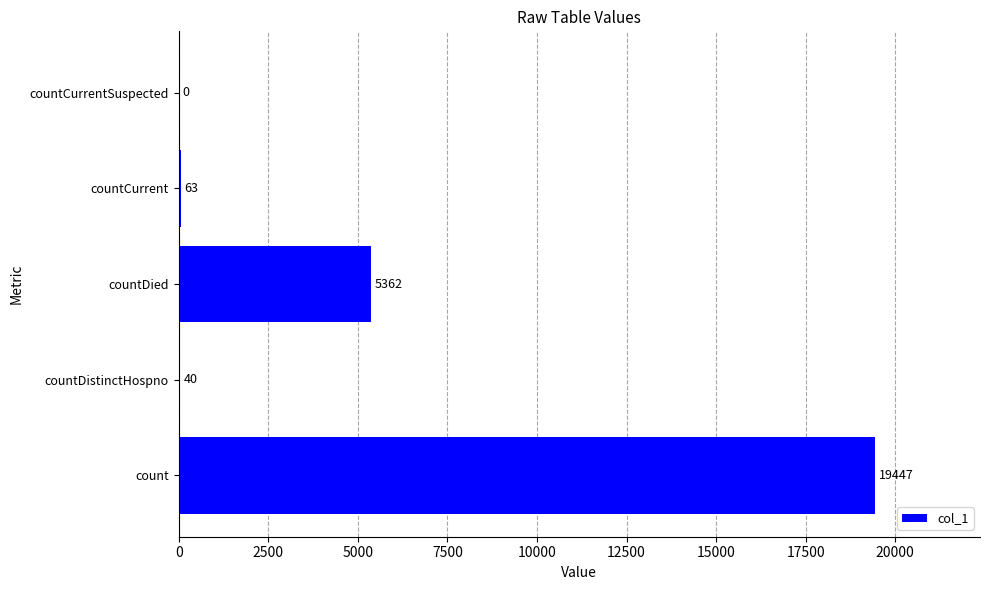

The chart shows a value of 0 at countCurrentSuspected. True or false?

True